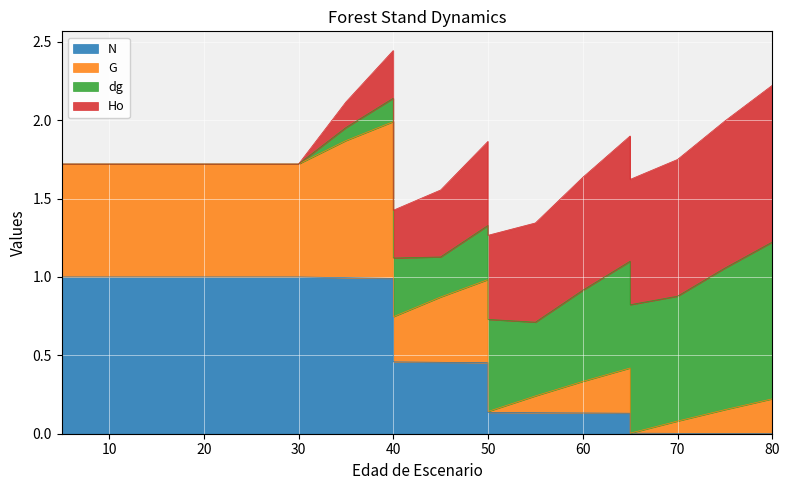

At which label is N closest to 0?

80